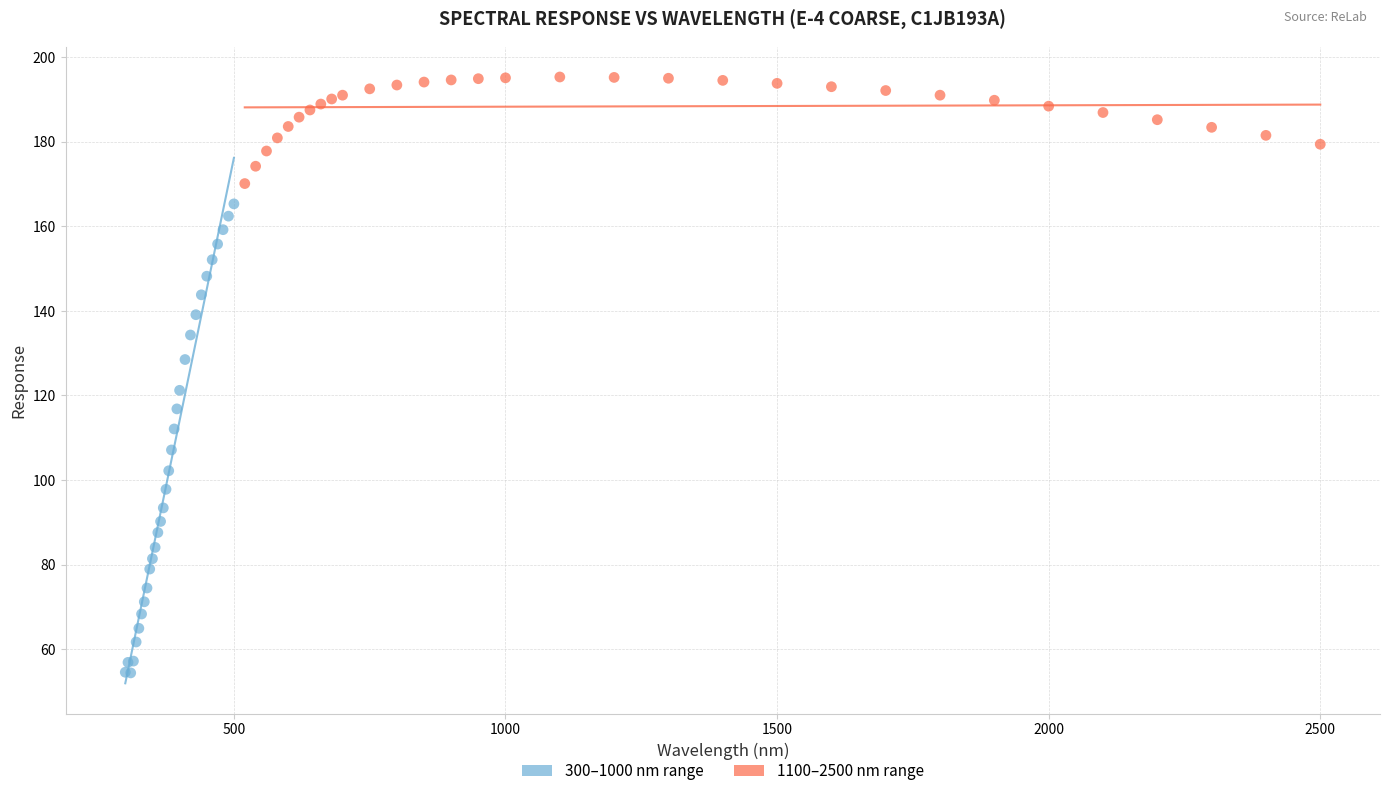

Which series contains the lowest Y value?

300–1000 nm range